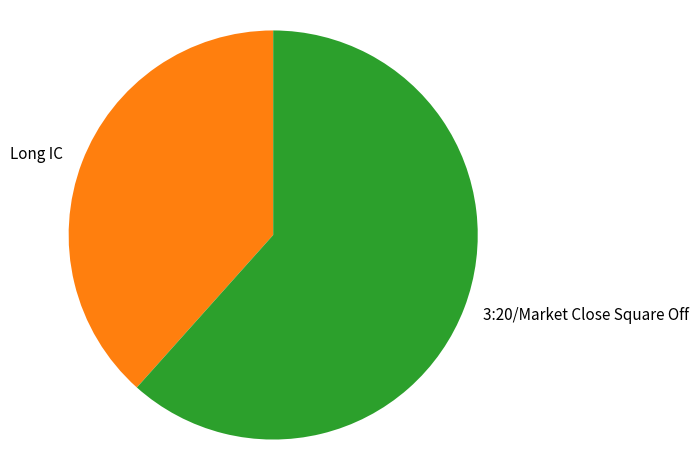

Does Long IC represent more than half of the total?

No